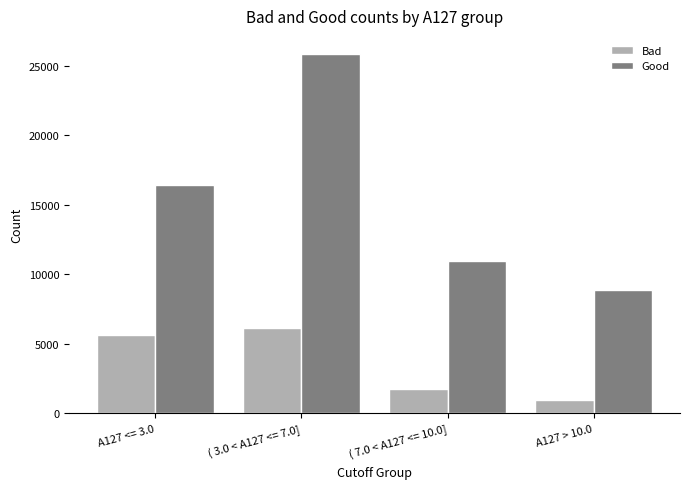

What is the maximum value for Good?

25857